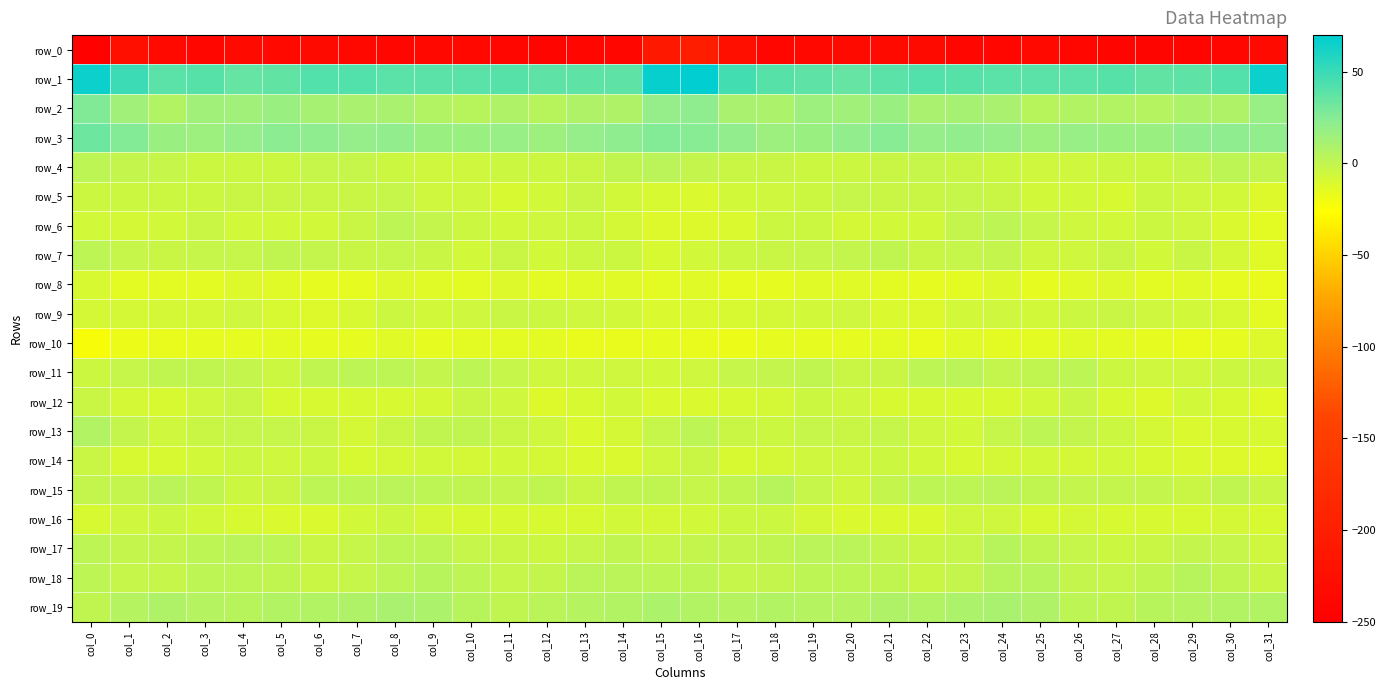

What is the difference between the row_18 values at col_7 and col_23?

1.6